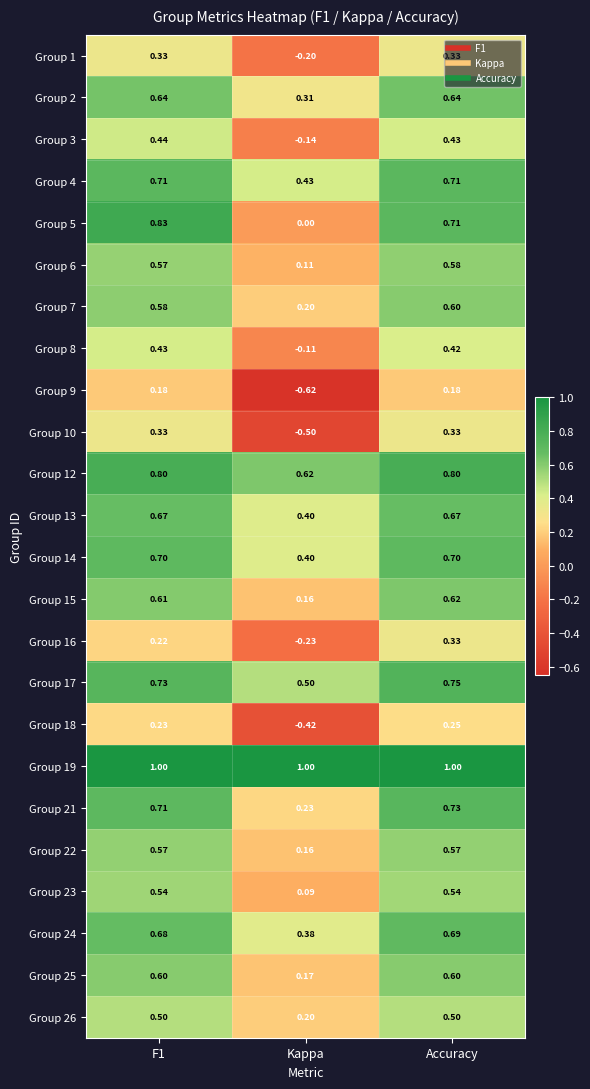

At which label is Group 14 closest to 0?

Kappa